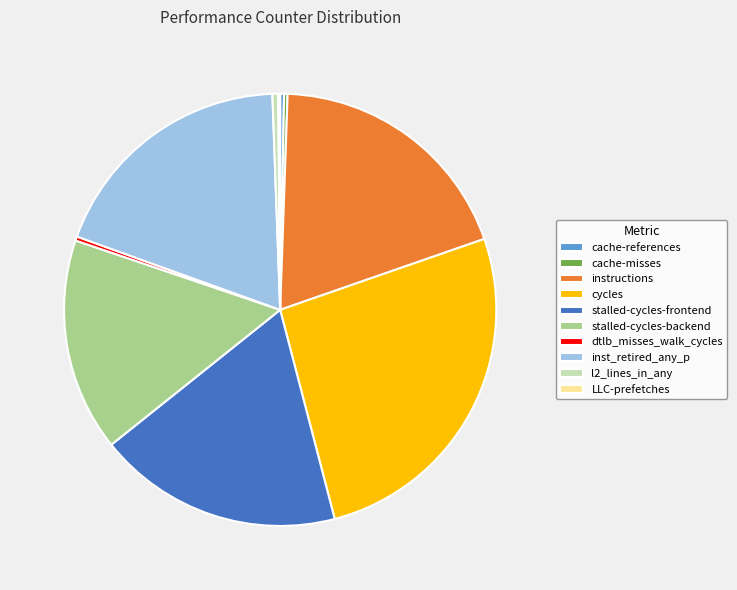

Does cache-references account for over 50% of the chart?

No